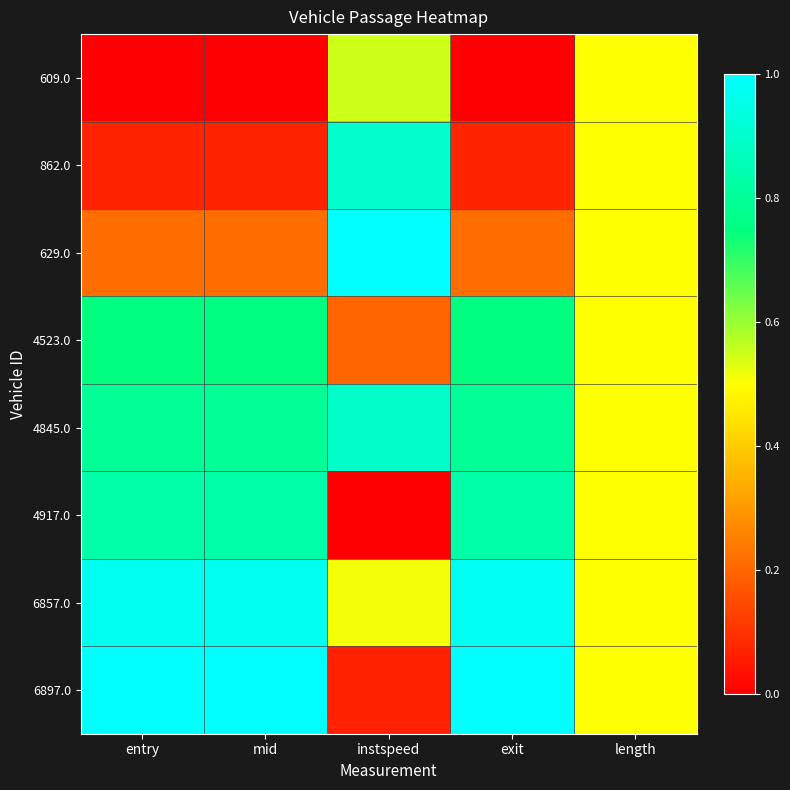

Reading left to right, what are all the values shown in this chart?

609.0: entry=0.0	mid=0.0	instspeed=0.5	exit=0.0	length=0.5
862.0: entry=0.1	mid=0.1	instspeed=0.9	exit=0.1	length=0.5
629.0: entry=0.2	mid=0.2	instspeed=1.0	exit=0.2	length=0.5
4523.0: entry=0.8	mid=0.8	instspeed=0.2	exit=0.8	length=0.5
4845.0: entry=0.8	mid=0.8	instspeed=0.9	exit=0.8	length=0.5
4917.0: entry=0.8	mid=0.8	instspeed=0.0	exit=0.8	length=0.5
6857.0: entry=1.0	mid=1.0	instspeed=0.5	exit=1.0	length=0.5
6897.0: entry=1.0	mid=1.0	instspeed=0.1	exit=1.0	length=0.5